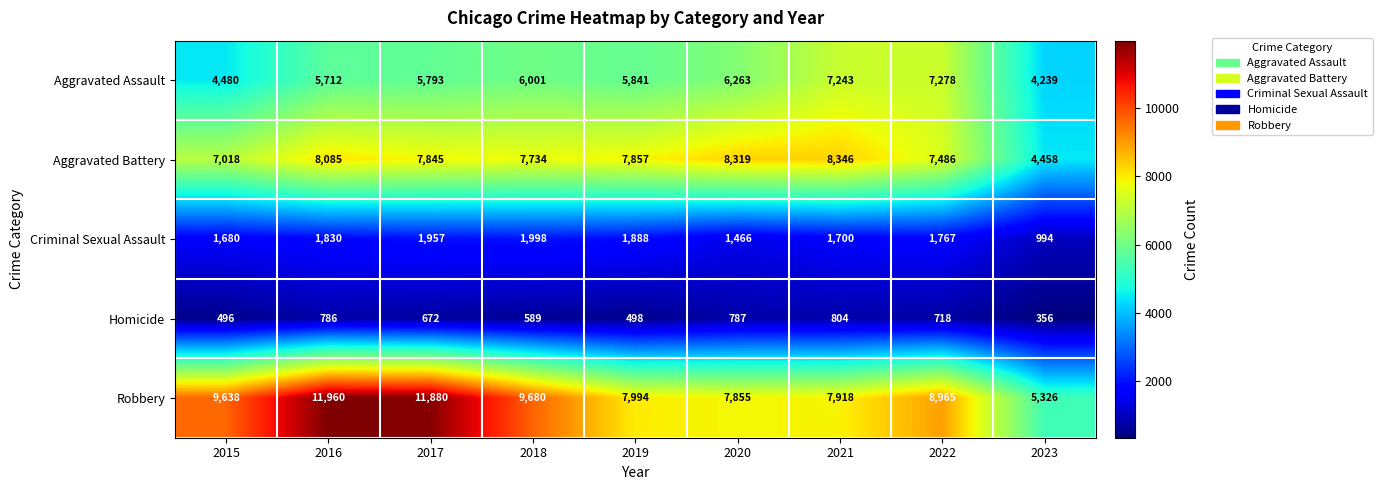

What is the difference between the highest and lowest values at 2023?

4970